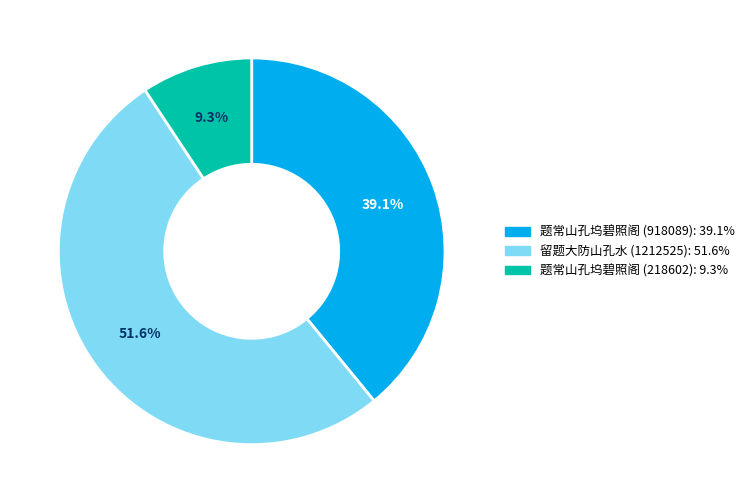

Is there a majority slice in this chart?

Yes